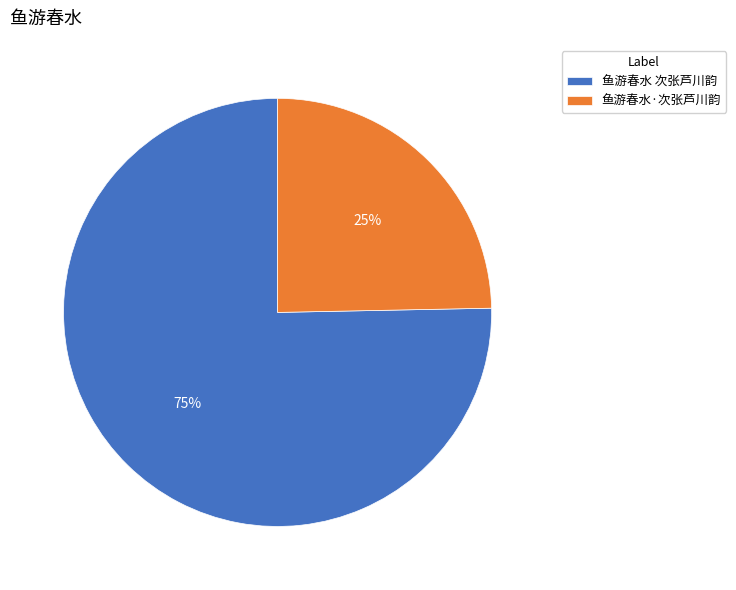

To the nearest percent, what is the average slice percentage?

50%